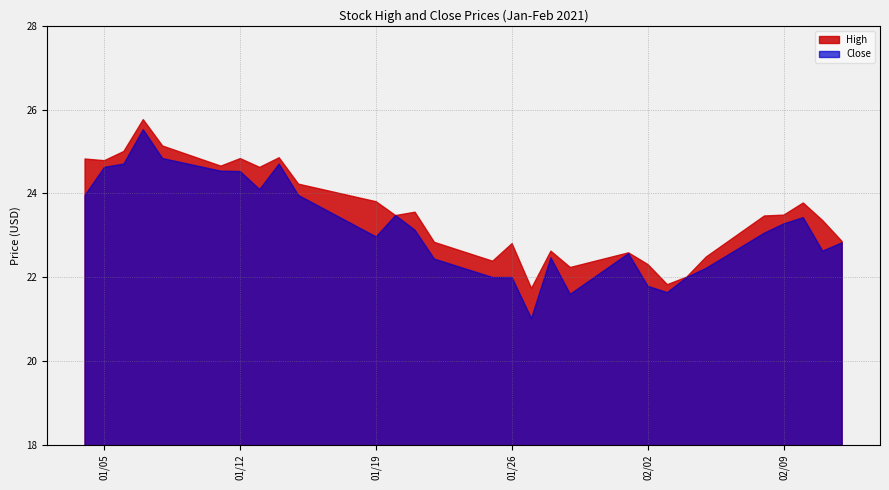

What is the average value of the High series?

23.5